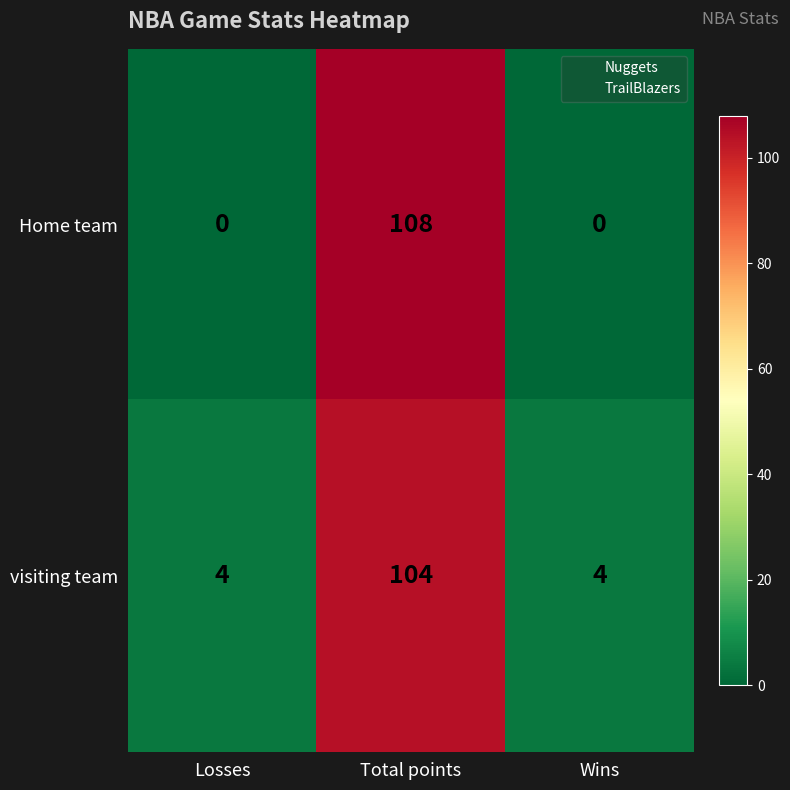

What is the difference between the maximum and minimum values in the Home team series?

108